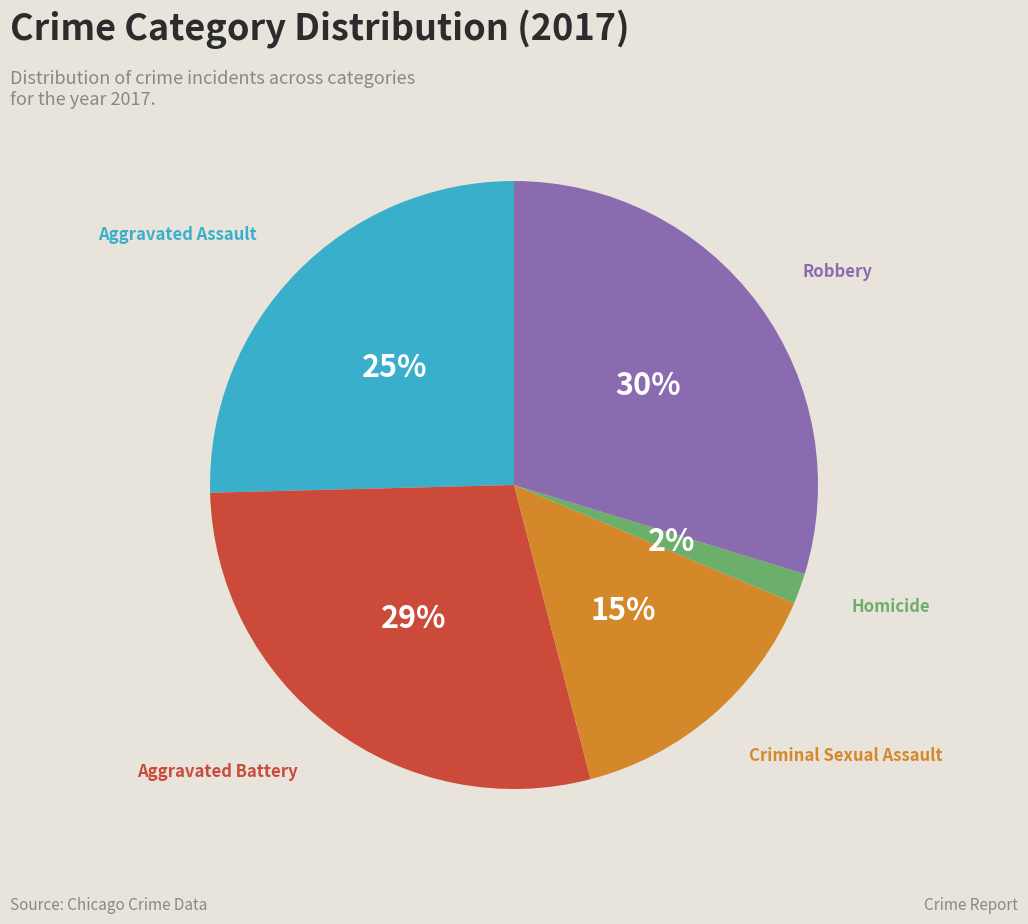

To the nearest percent, what is the average slice percentage?

20%